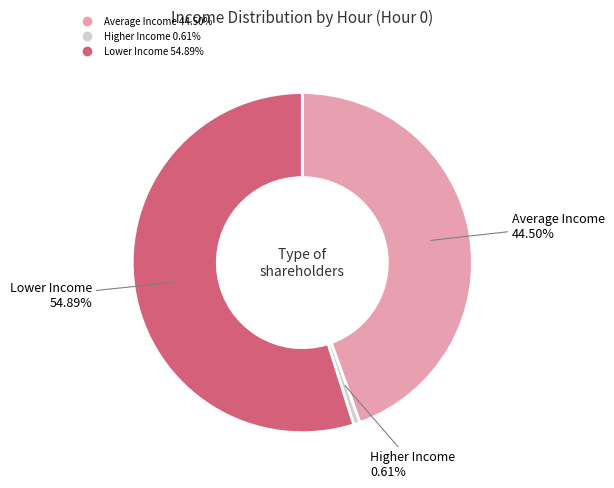

Does Lower Income represent more than half of the total?

Yes